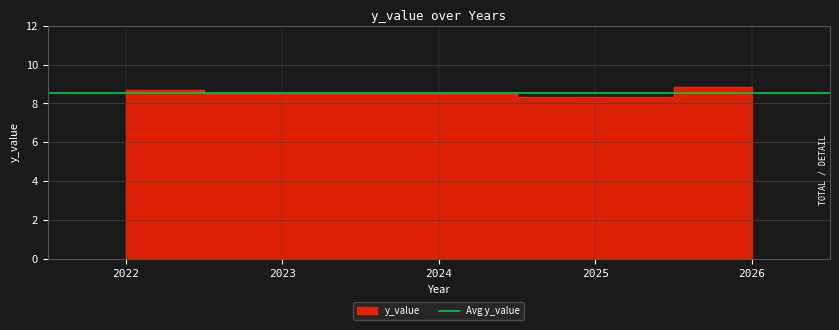

The value at 2022 is 8.7. True or false?

True